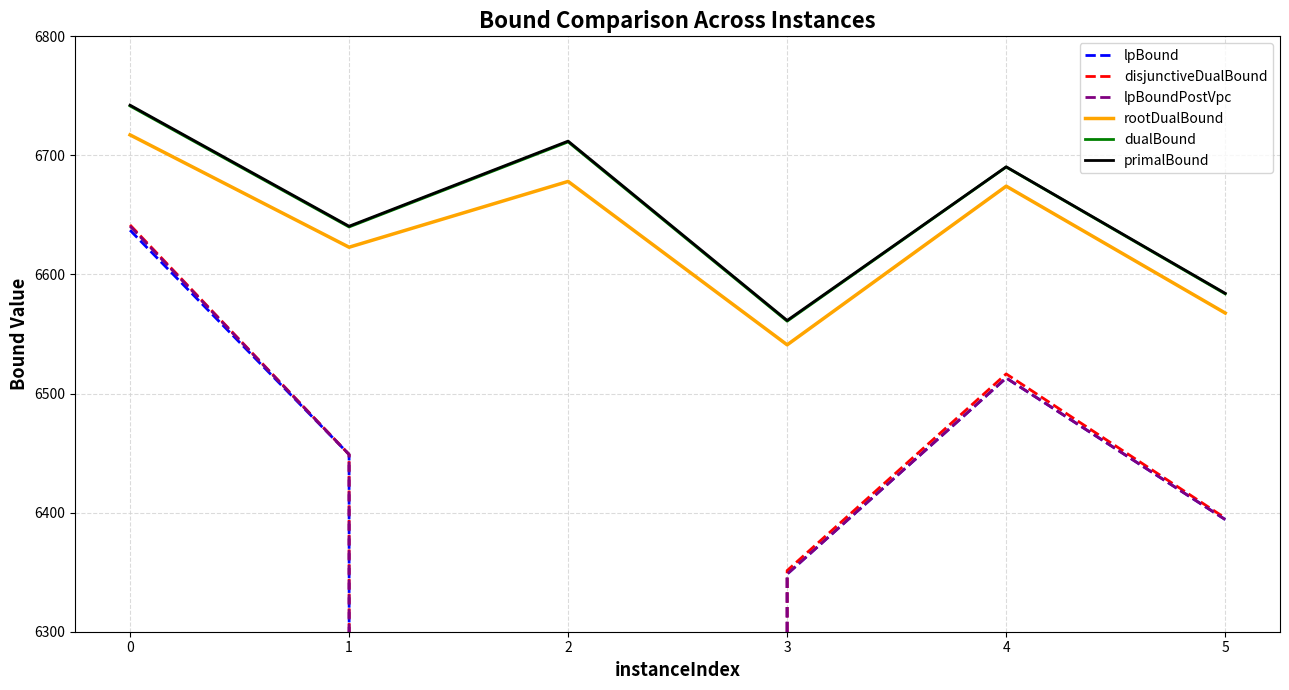

List the series in order of their peak value, highest first.

primalBound, dualBound, rootDualBound, disjunctiveDualBound, lpBoundPostVpc, lpBound